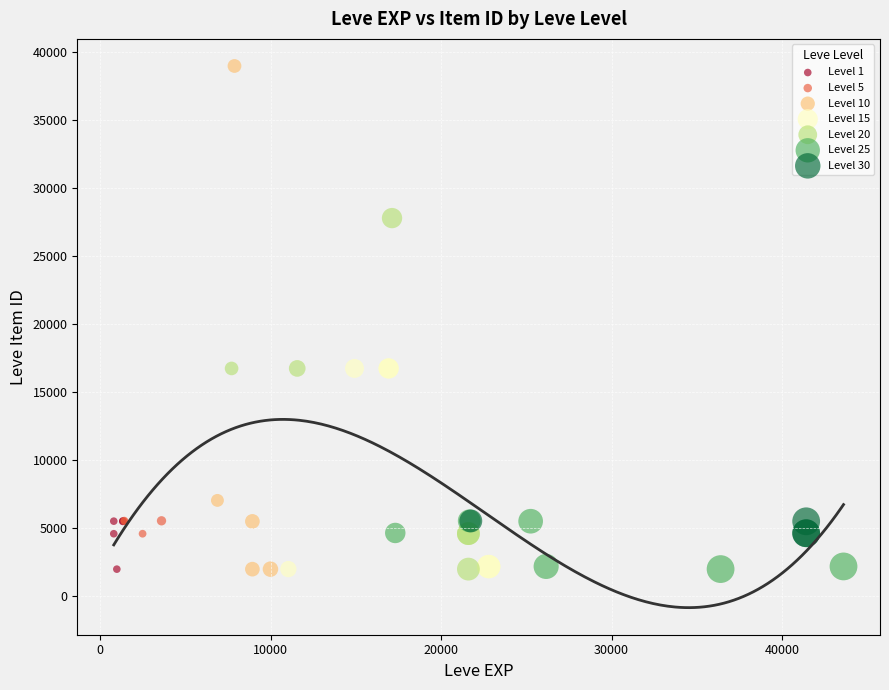

Which series has the largest Y range (max minus min)?

Level 10